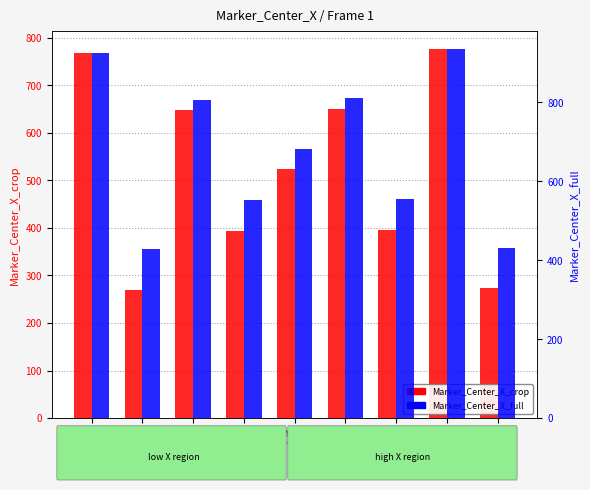

What are all the series names shown in the legend?

Marker_Center_X_crop, Marker_Center_X_full